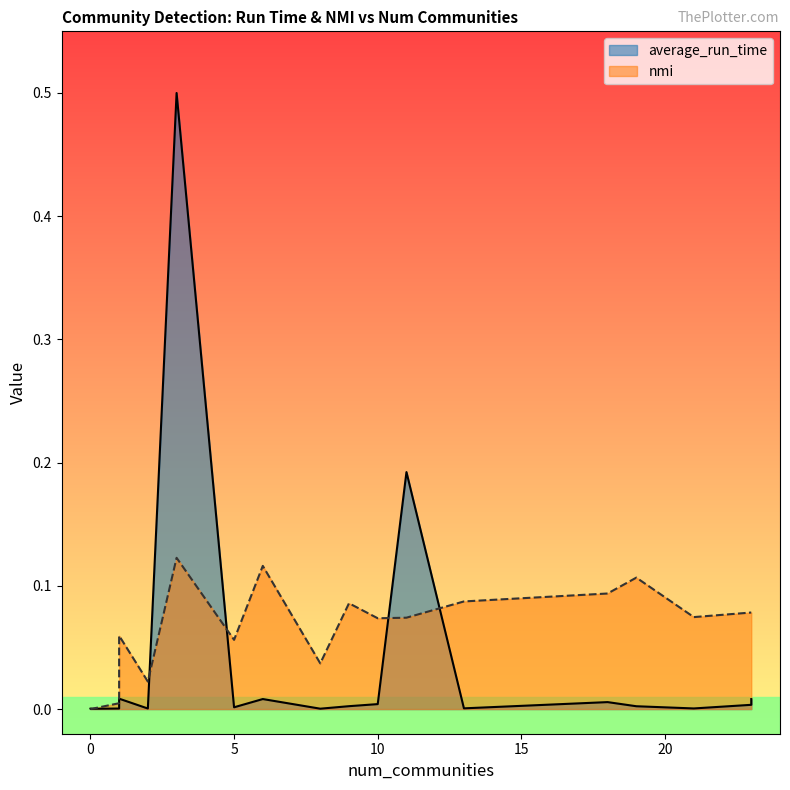

List the series in order of their peak value, lowest first.

nmi, average_run_time